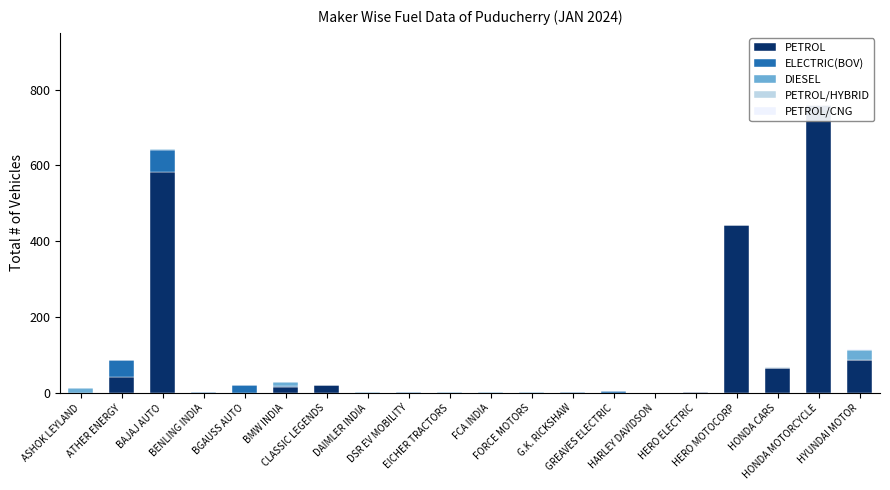

What is the spread (max minus min) of values at BGAUSS AUTO?

22